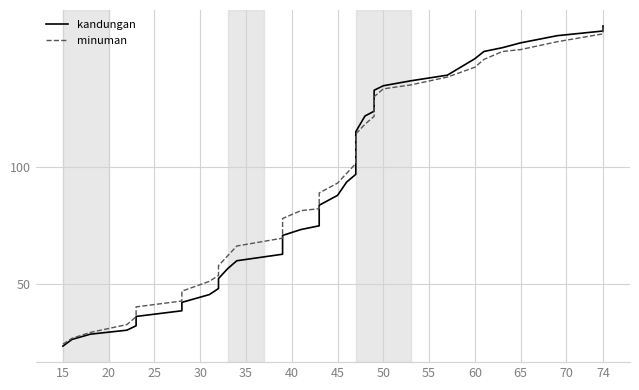

Reading right to left, what are all the values shown in this chart?

kandungan: 160.0	157.9	155.9	152.8	150.7	149.1	146.0	139.0	136.6	134.5	132.6	127.6	123.6	121.6	114.9	107.6	100.8	96.7	93.4	87.7	83.5	77.8	74.7	73.1	70.6	66.0	62.6	59.8	56.4	52.2	48.0	45.4	42.0	38.5	36.0	32.1	30.2	28.5	26.3	23.4
minuman: 160.0	156.6	153.3	149.9	149.1	145.7	142.4	138.2	134.9	133.2	129.8	125.6	121.4	118.1	113.9	109.7	105.5	101.3	97.1	92.9	88.7	84.6	82.0	81.2	77.8	73.7	69.5	66.1	61.9	57.7	53.5	51.0	46.8	42.6	40.1	35.9	32.6	29.2	26.7	24.2